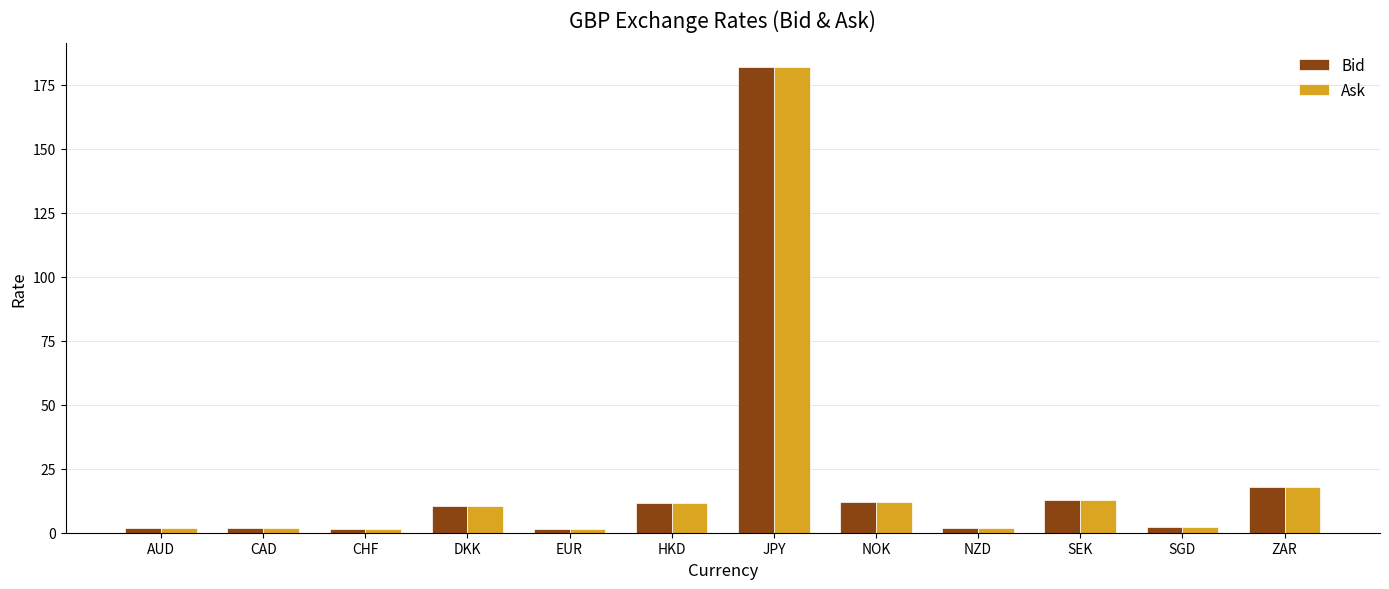

What is the label of the 9th bar from the left?

NZD